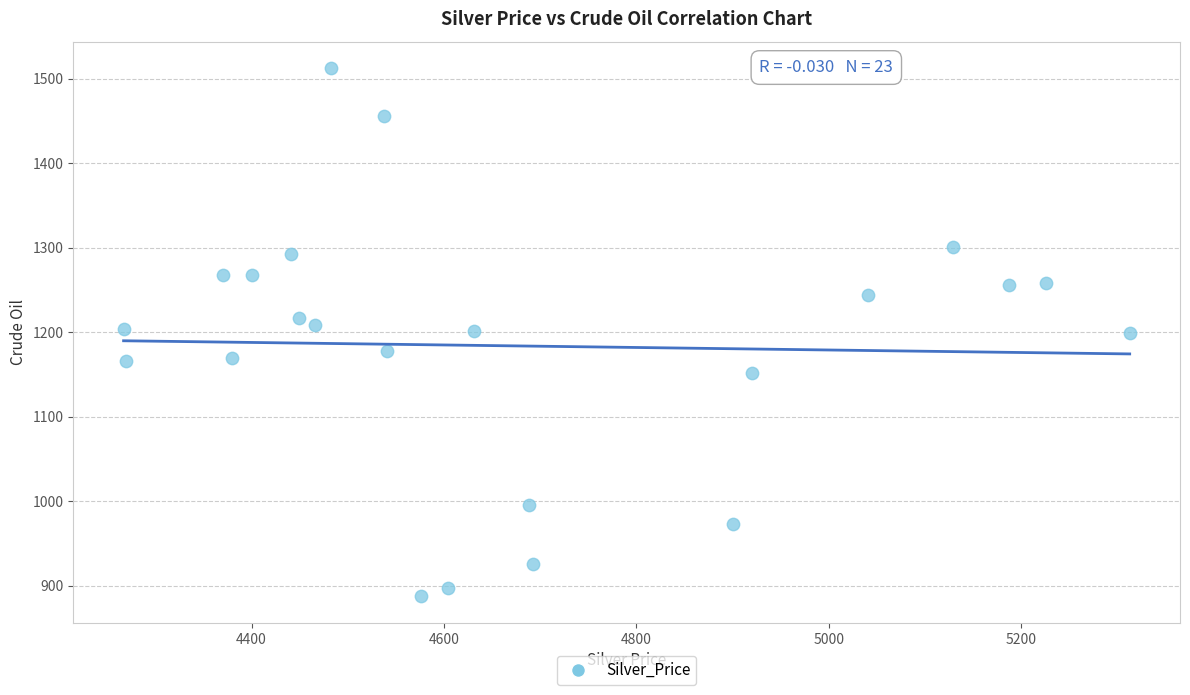

What is the range of X values (max minus min)?

1046.0